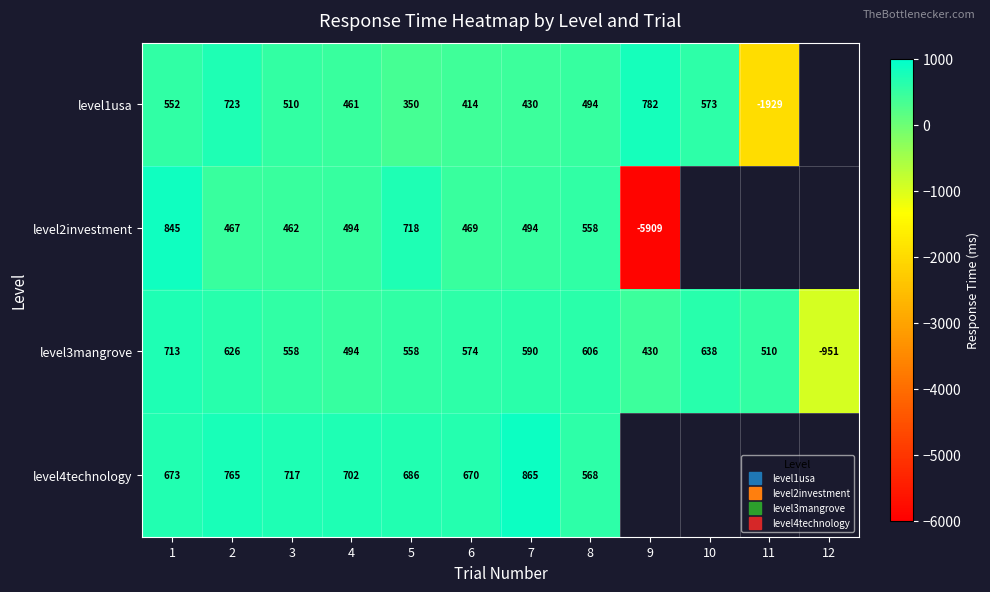

What is the maximum value shown in the chart?

865.0